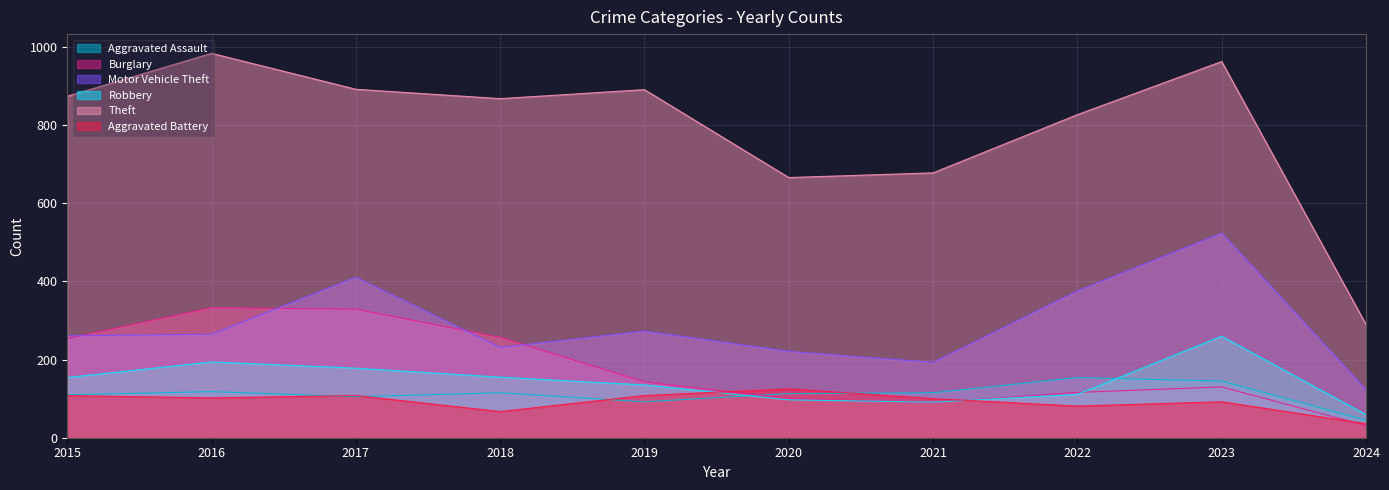

In Aggravated Assault, how many points are lower than both neighbors (excluding endpoints)?

2